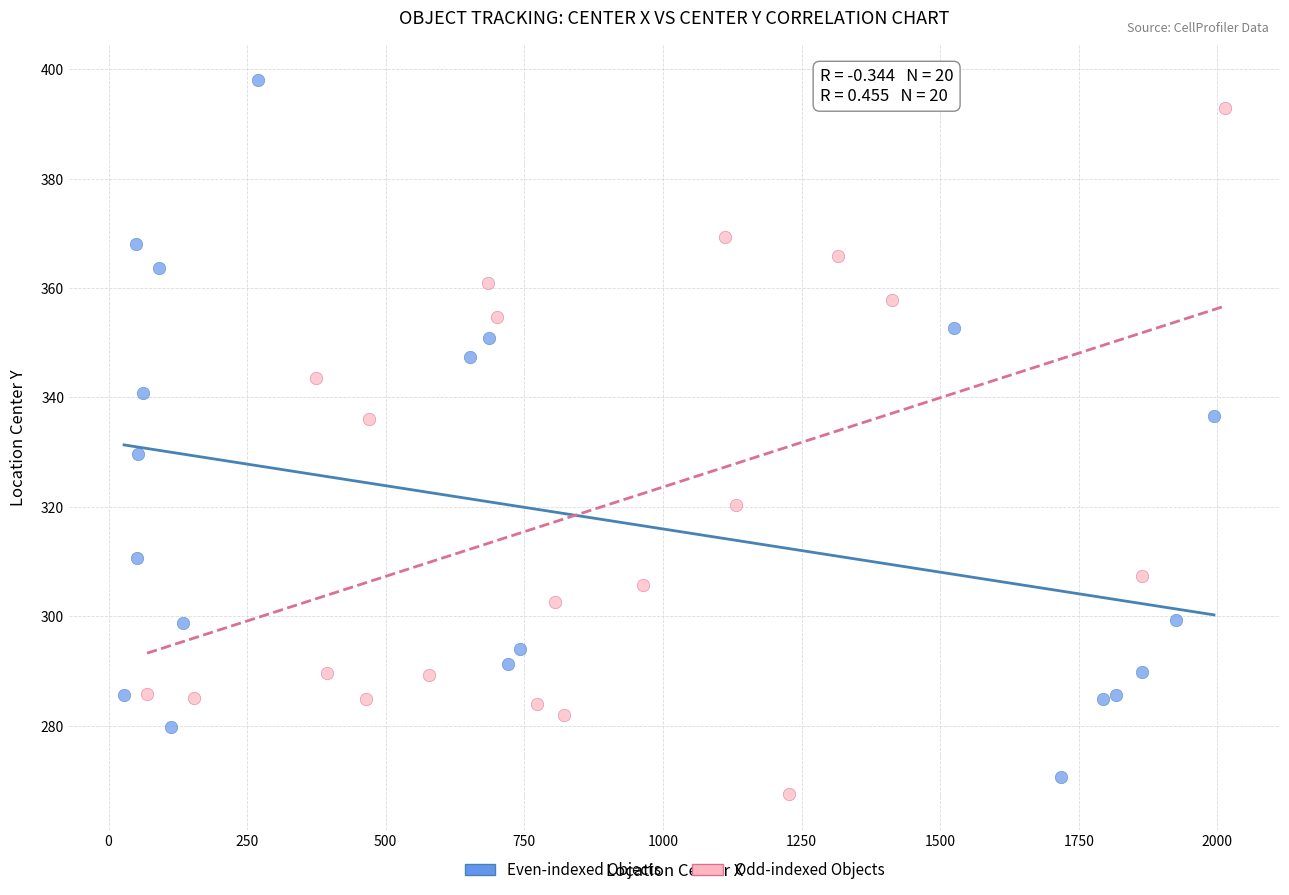

What are all the series names shown in the legend?

Even-indexed Objects, Odd-indexed Objects